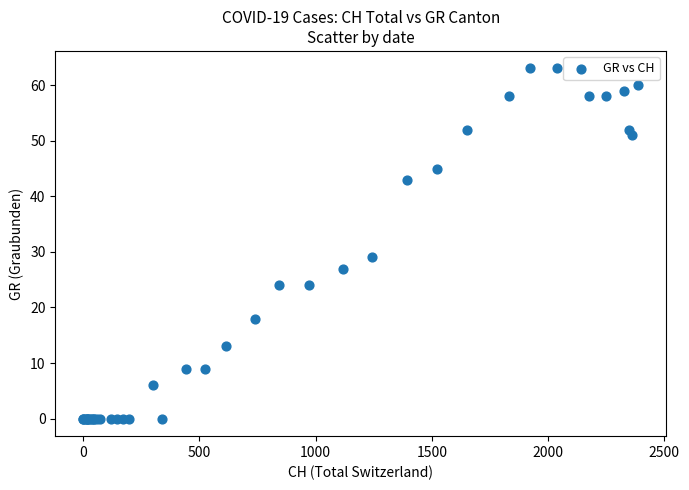

What Y value in the scatter plot is closest to 31?

29